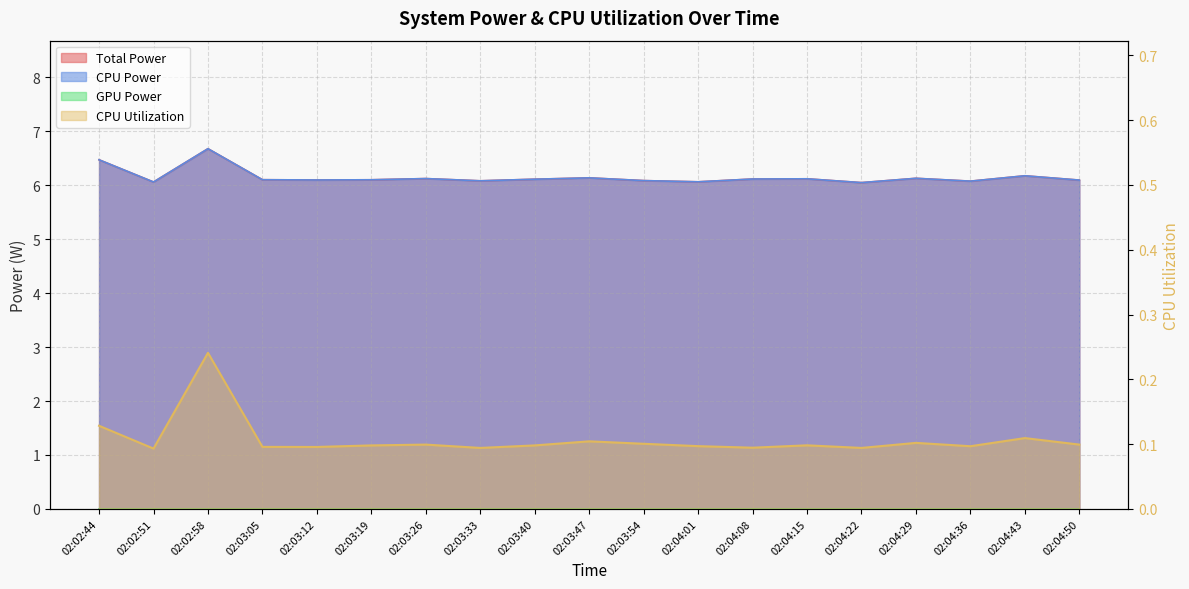

In Total Power, how many points are higher than both neighbors (excluding endpoints)?

6